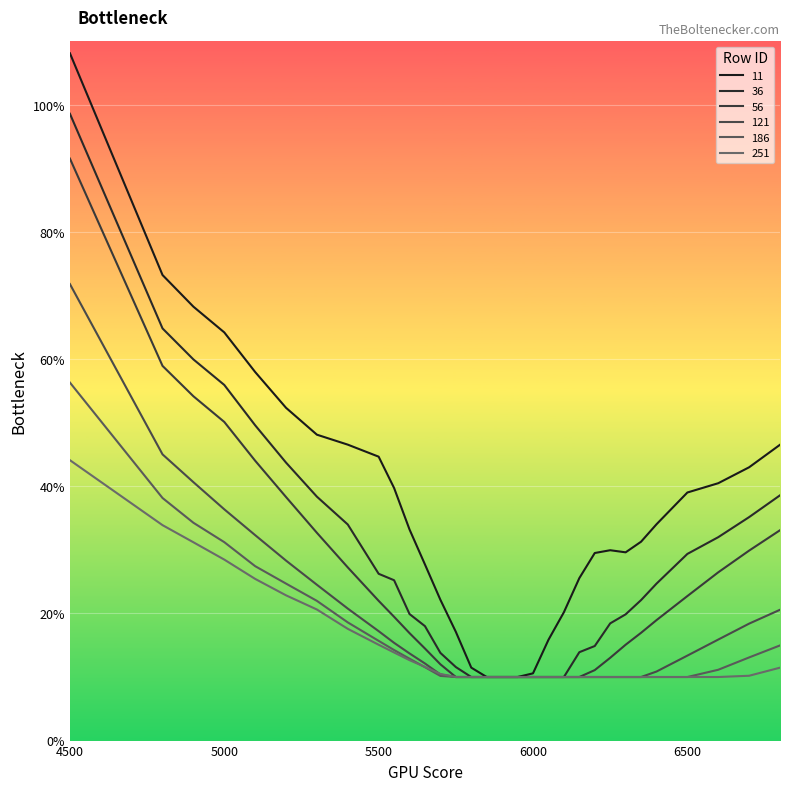

At which category does 11 reach its first local valley?

6300